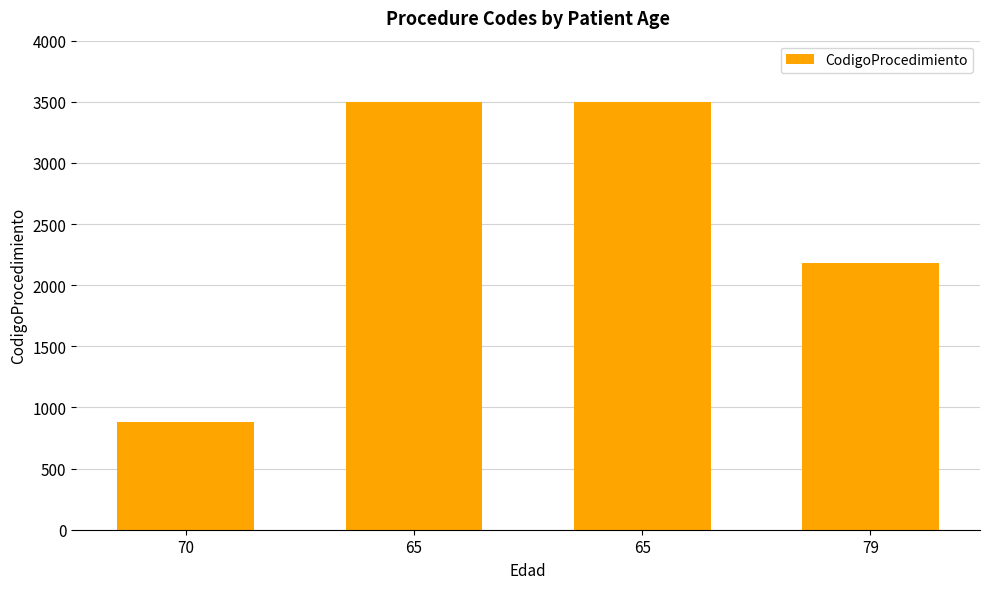

Are the bars grouped side by side (vs. stacked)?

No